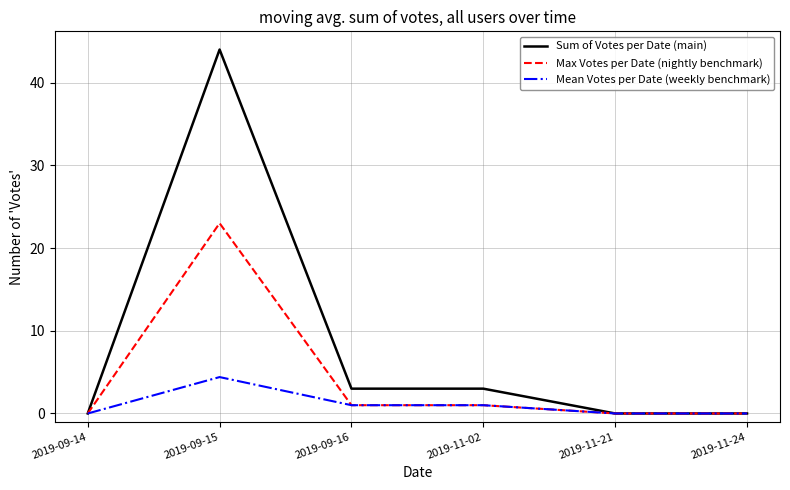

True or false: Max Votes per Date (nightly benchmark) has more than 2 interior local peaks.

False